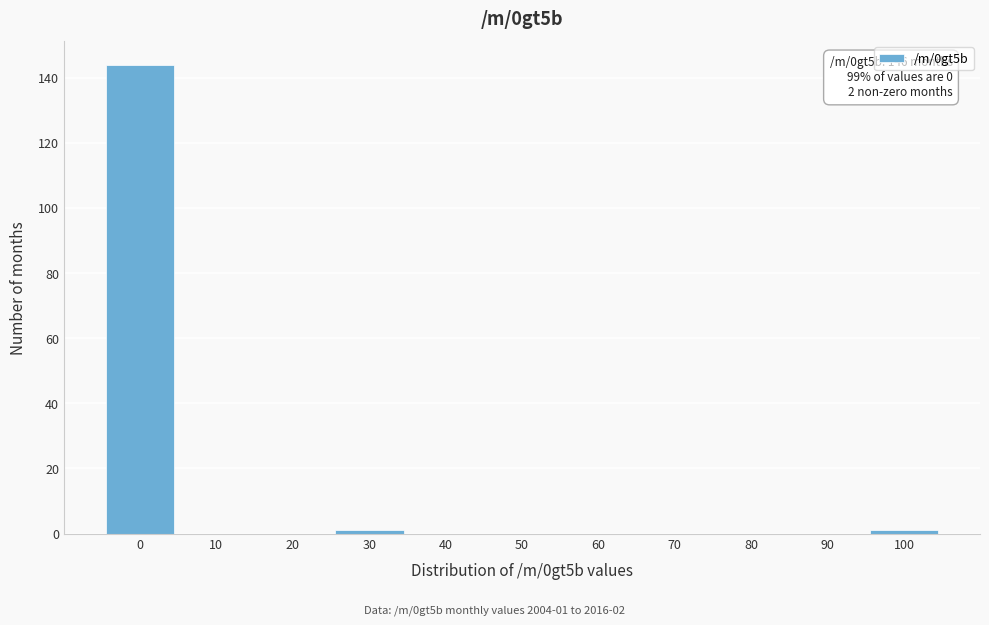

Reading right to left, what are all the values shown in this chart?

100=1	90=0	80=0	70=0	60=0	50=0	40=0	30=1	20=0	10=0	0=144